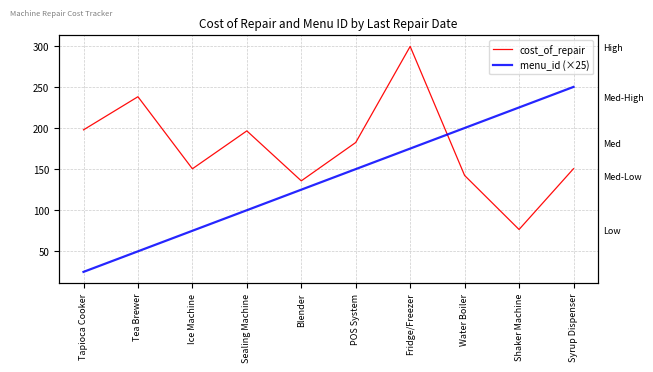

What is the label of the 5th point from the left?

Blender